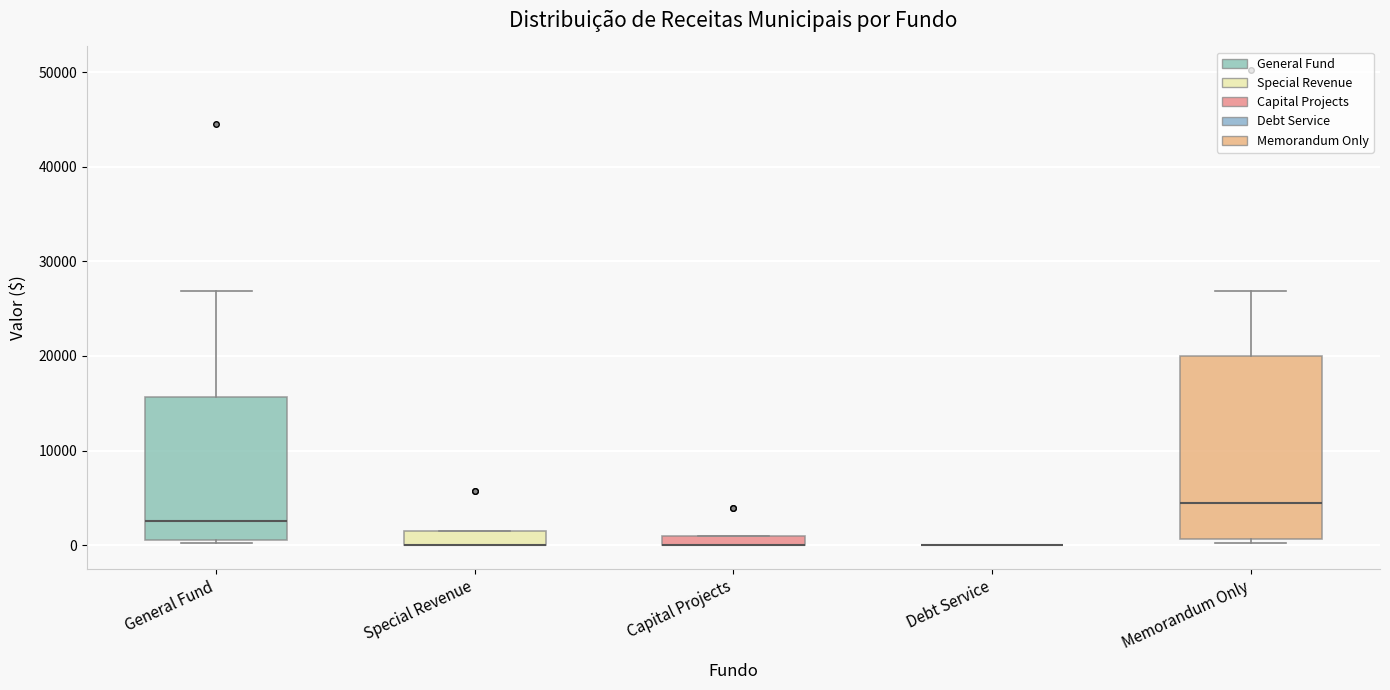

Where is the lower edge of the box for Capital Projects on the y-axis? The values are not printed on the chart, so give them approximately, as read against the axis.

0